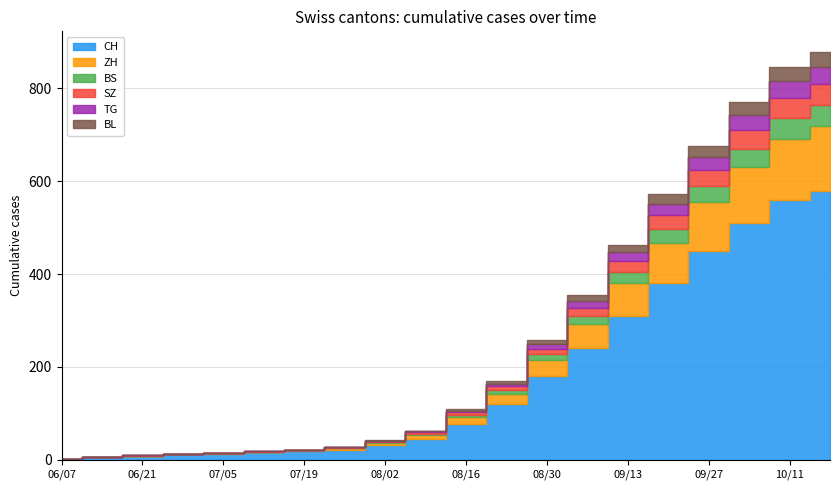

At which category is the sum across all series the highest?

2020-10-18